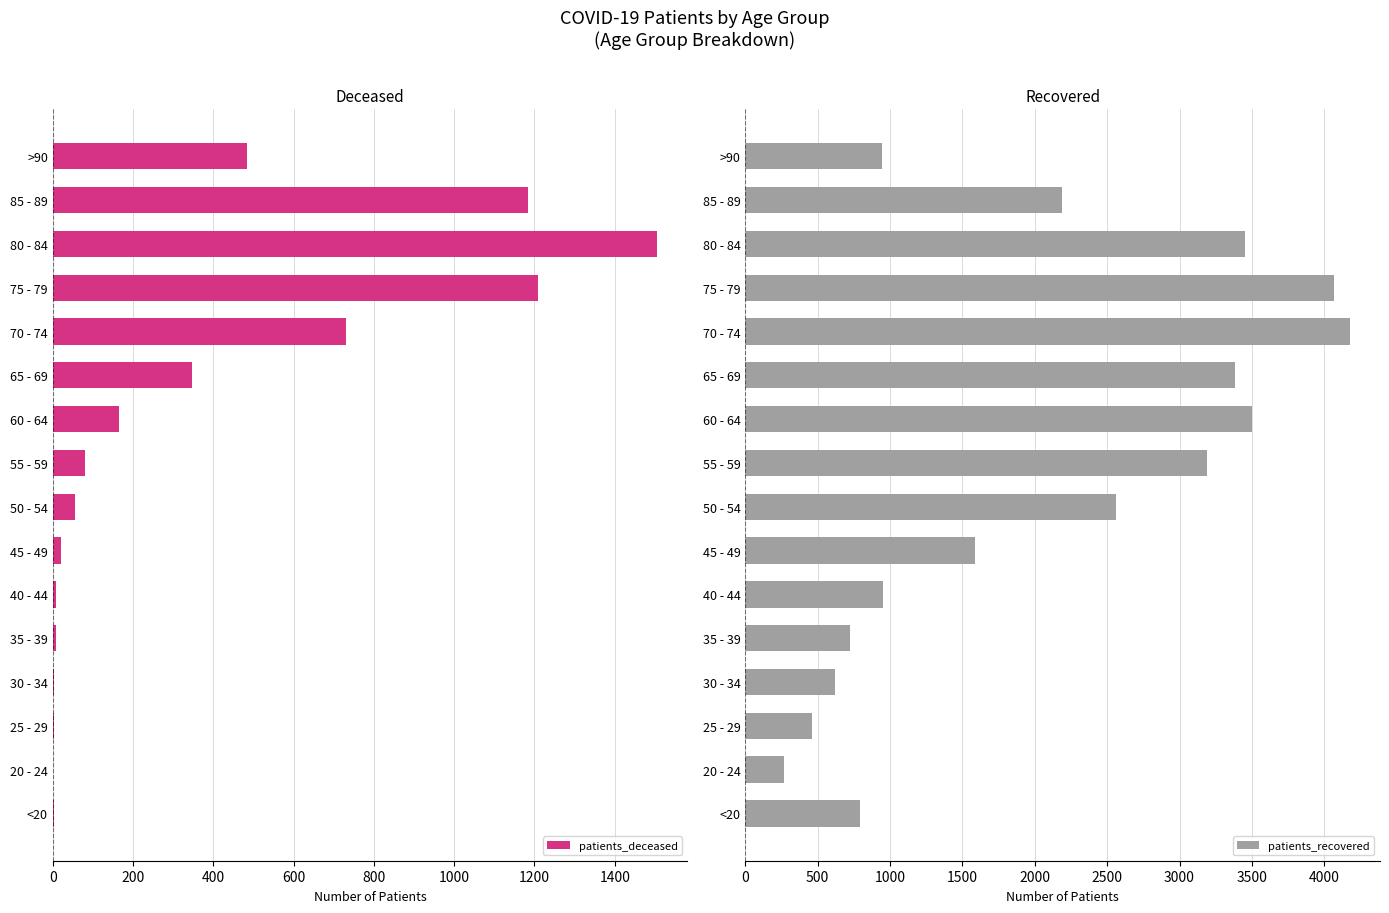

Reading left to right, list all the values displayed in this chart.

patients_deceased: 4	0	2	4	8	8	20	55	80	166	346	730	1210	1506	1183	484
patients_recovered: 792	267	460	622	726	952	1586	2559	3188	3498	3382	4176	4067	3453	2185	948